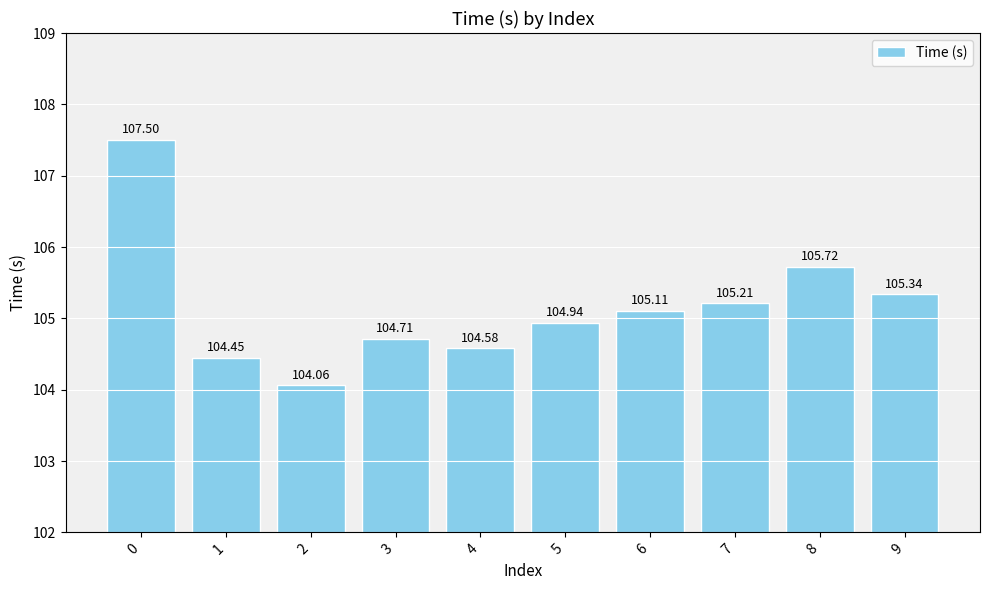

What is the average value?

105.2